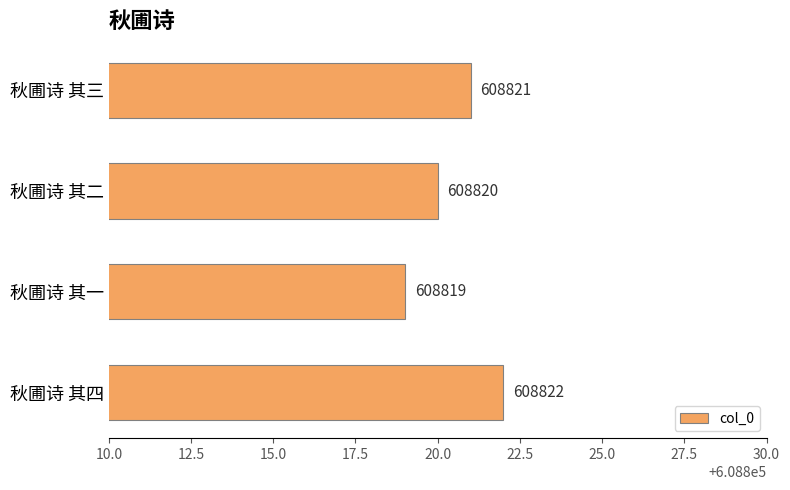

Reading bottom to top, transcribe all the data shown in this chart.

秋圃诗 其四=608822	秋圃诗 其一=608819	秋圃诗 其二=608820	秋圃诗 其三=608821